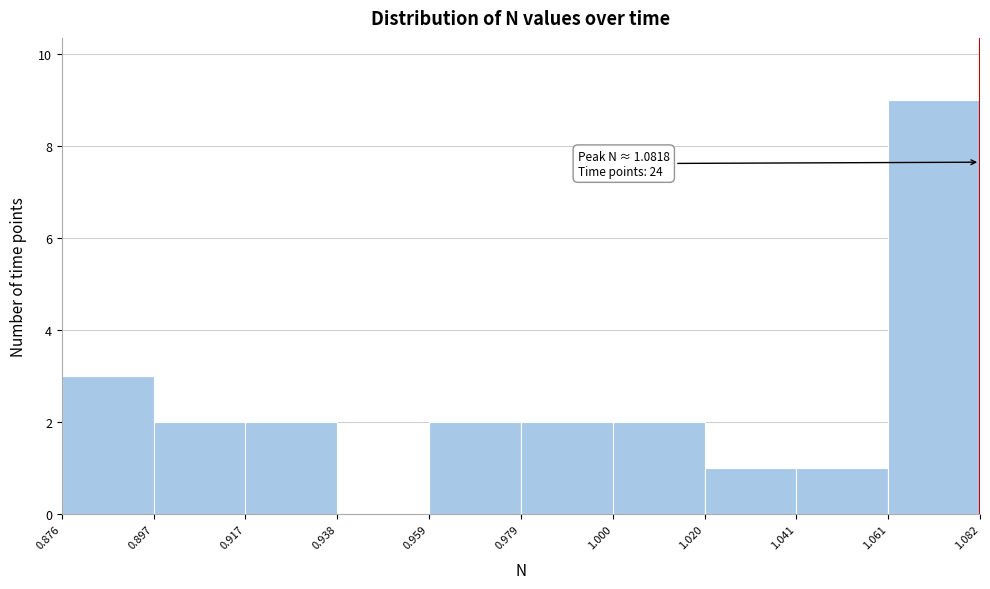

Which range on the x-axis has the tallest bar?

1.061 to 1.082